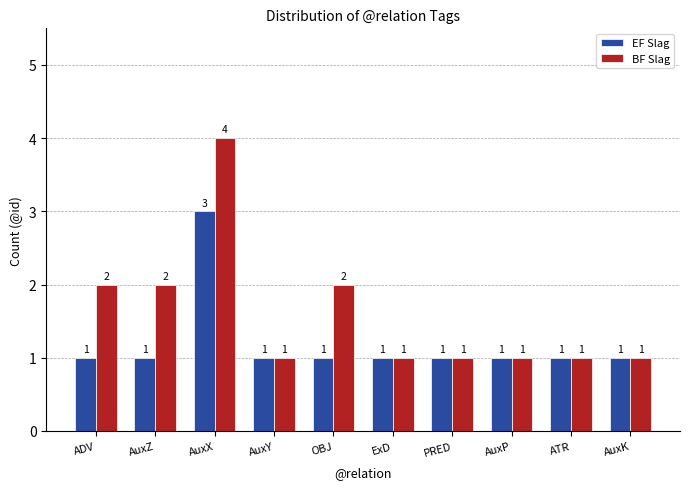

Which series has the widest spread of values?

BF Slag